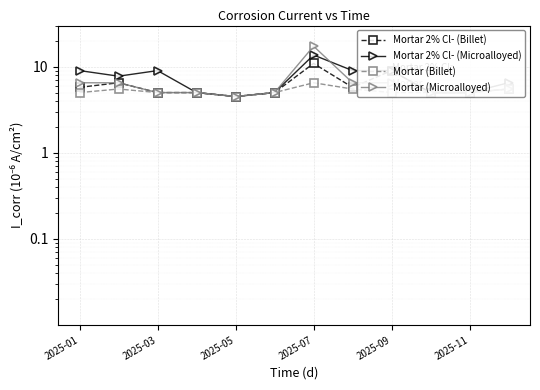

What are all the series names shown in the legend?

Mortar 2% Cl- (Billet), Mortar 2% Cl- (Microalloyed), Mortar (Billet), Mortar (Microalloyed)